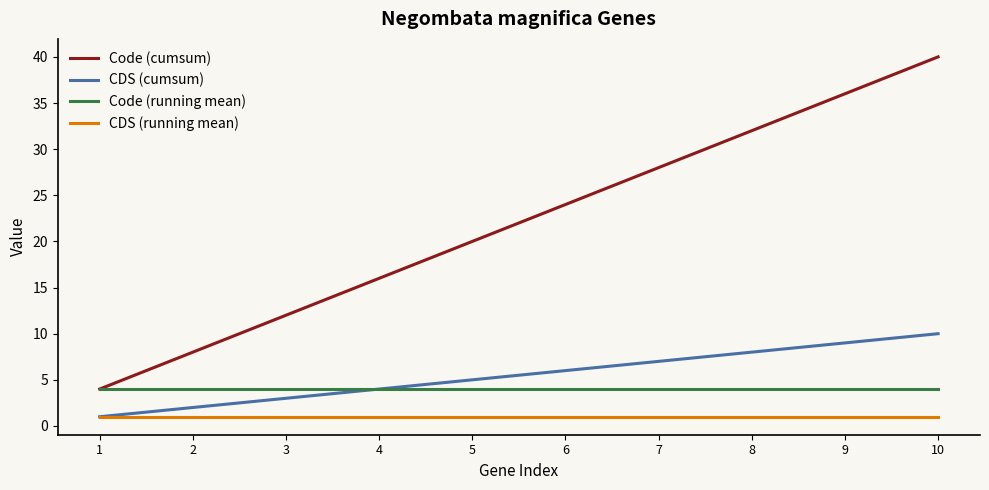

Count the number of categories in the chart.

10